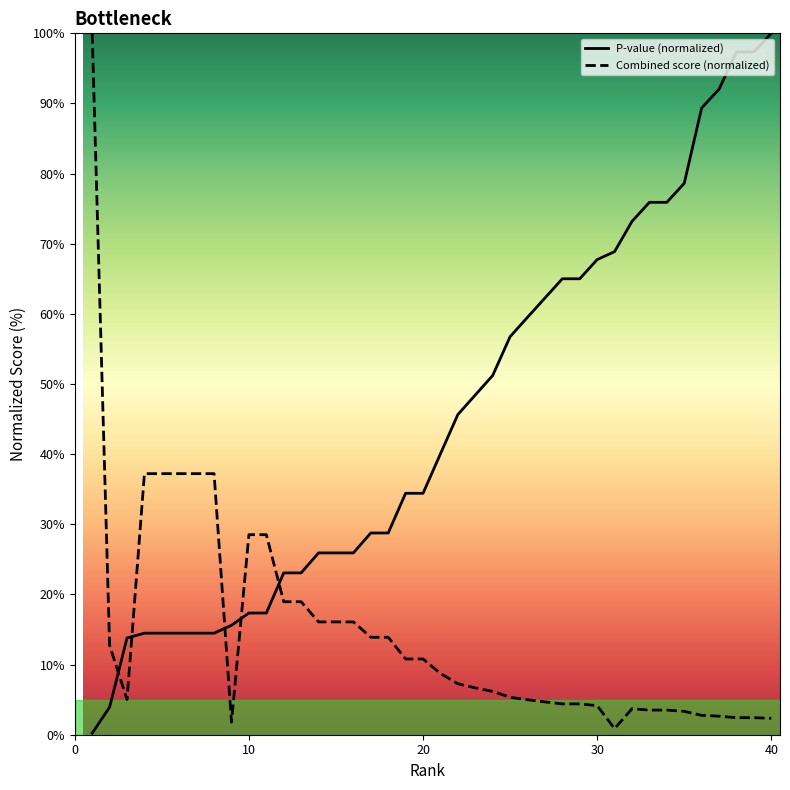

How many times do Combined score (normalized) and P-value (normalized) cross each other?

5